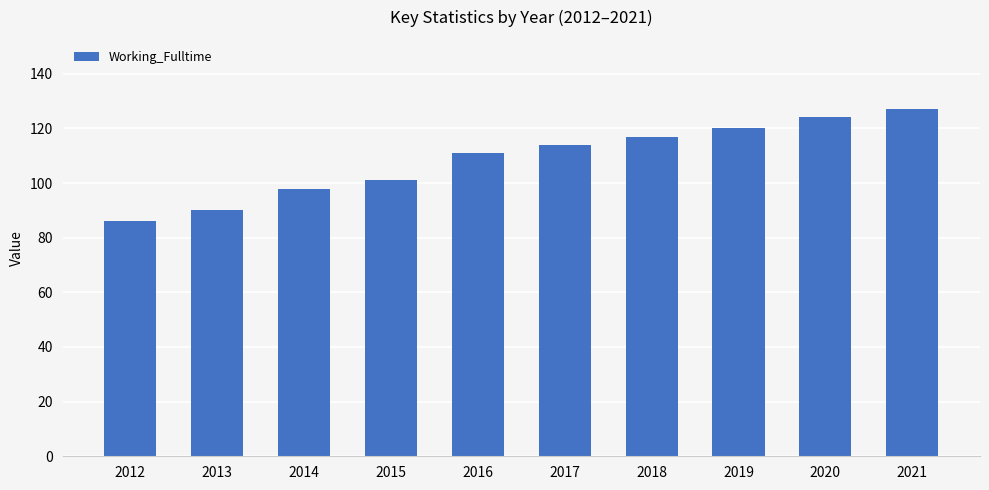

What is the change in value from 2016 to 2017?

+3